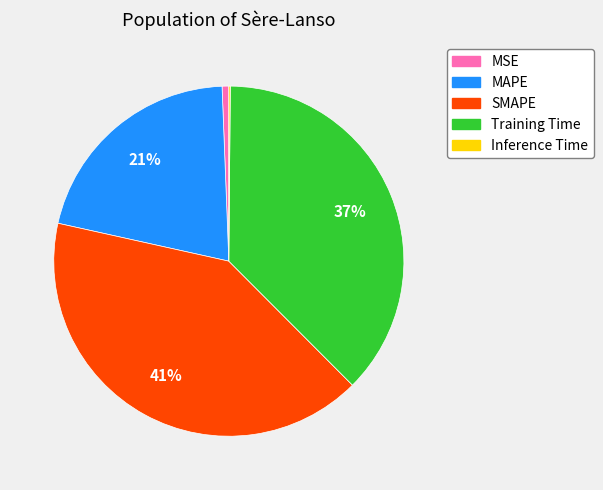

To the nearest percent, what percentage of the pie is MAPE?

21%